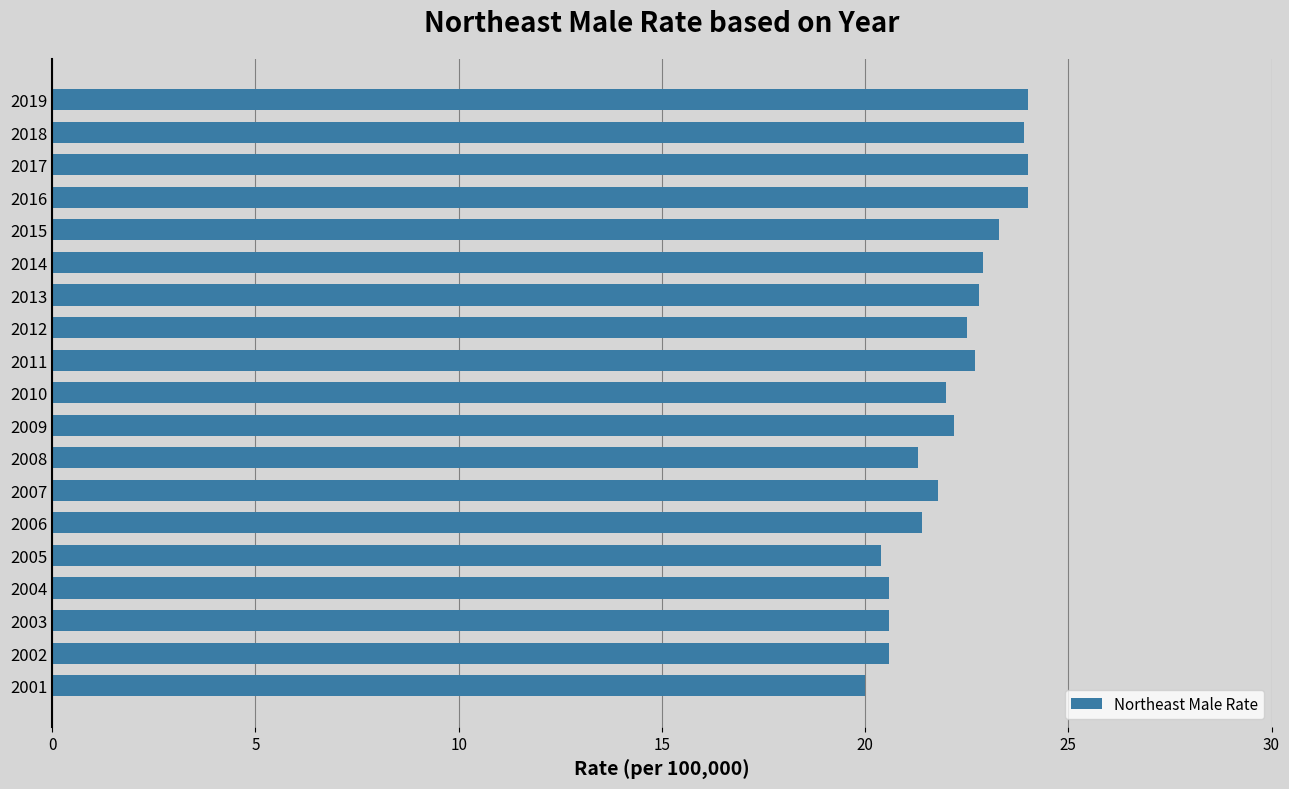

True or false: the data shows 32.4 at 2010.

False